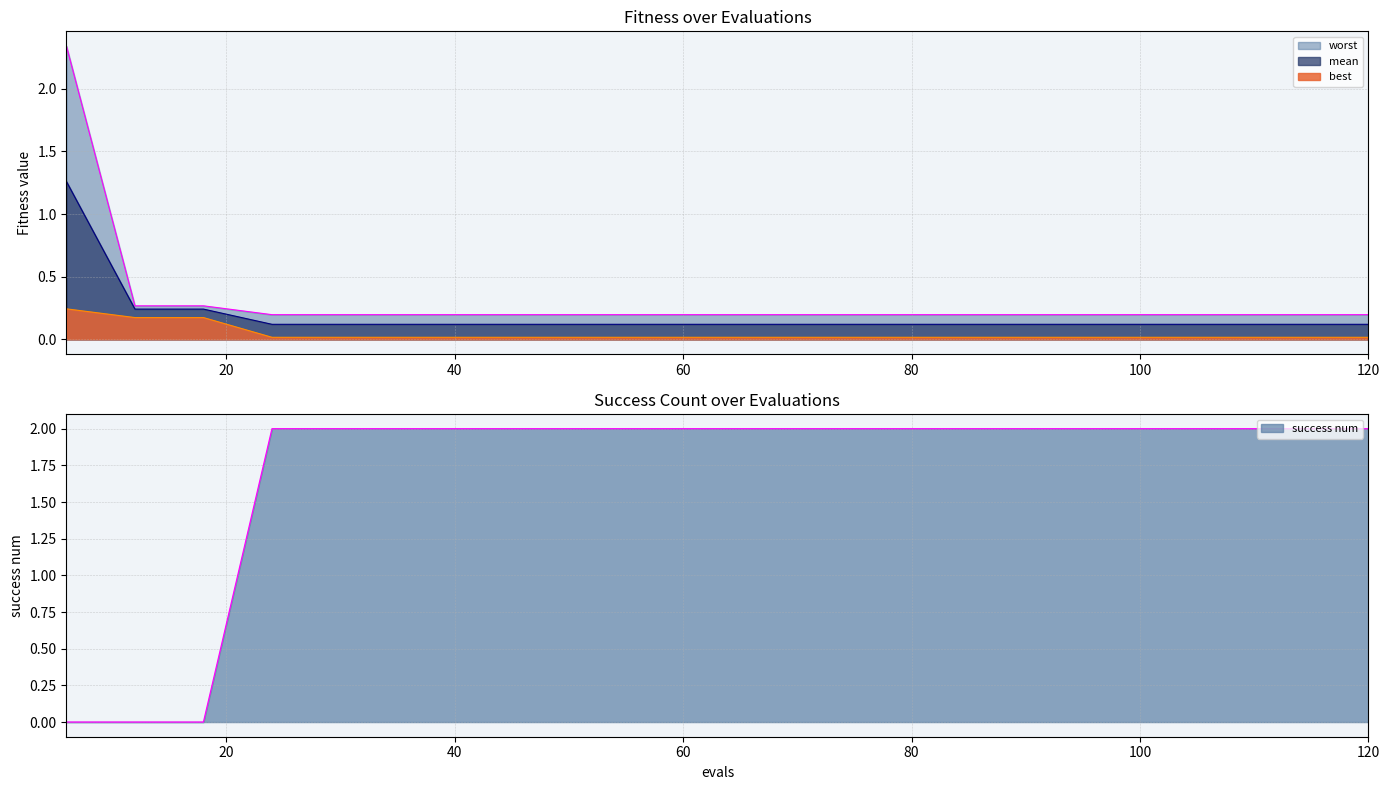

What is the difference between the maximum and minimum values in the best series?

0.2